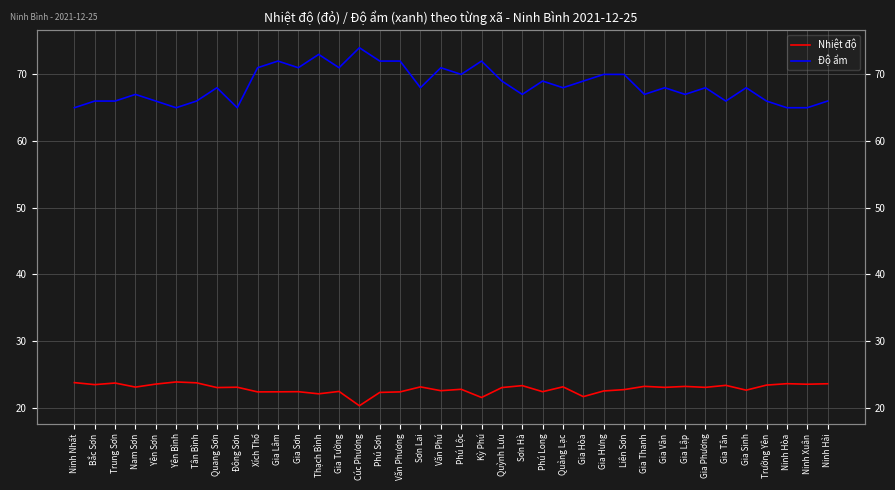

How many values in the Độ ẩm series are below 68?

16